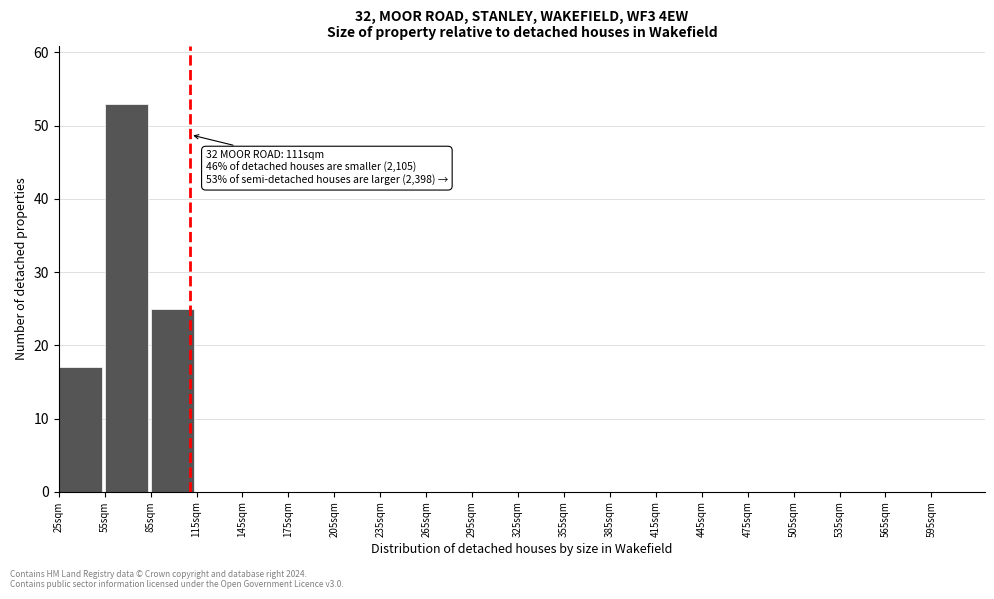

Over which range of the x-axis is the bar tallest?

55 to 85